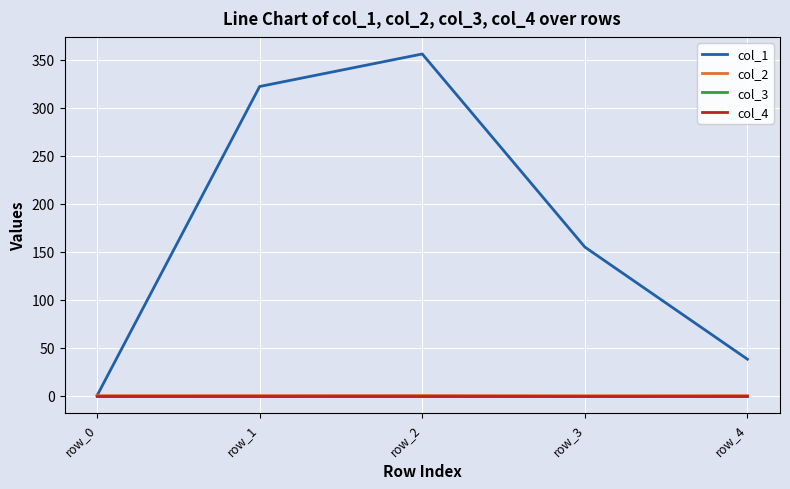

Does the chart display data point markers on the line(s)?

No